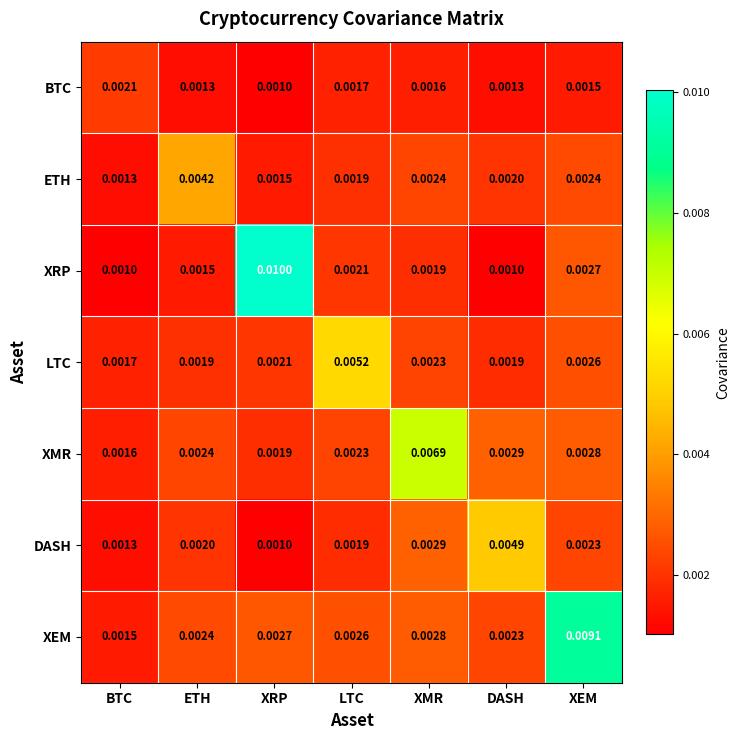

Rank the series at DASH from lowest to highest value.

XRP, BTC, LTC, ETH, XEM, XMR, DASH